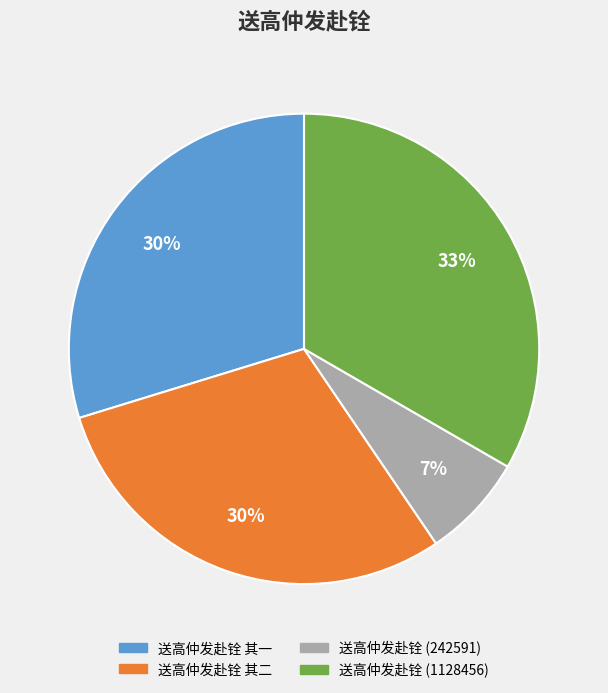

What is the smallest slice in the pie chart?

送高仲发赴铨 (242591)